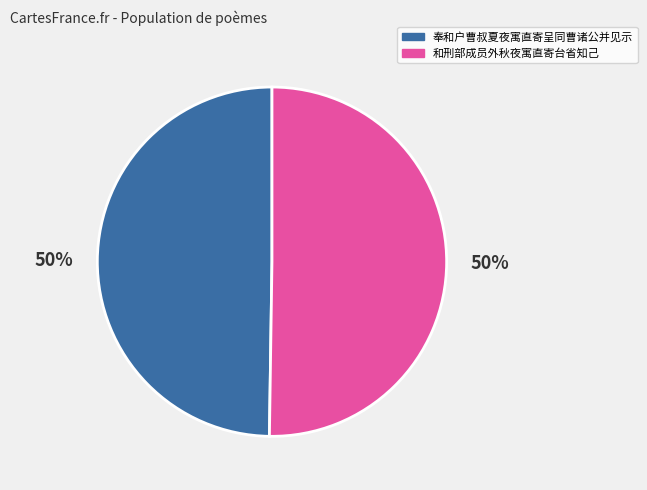

The 和刑部成员外秋夜寓直寄台省知己 slice represents 42% of the pie. True or false?

False